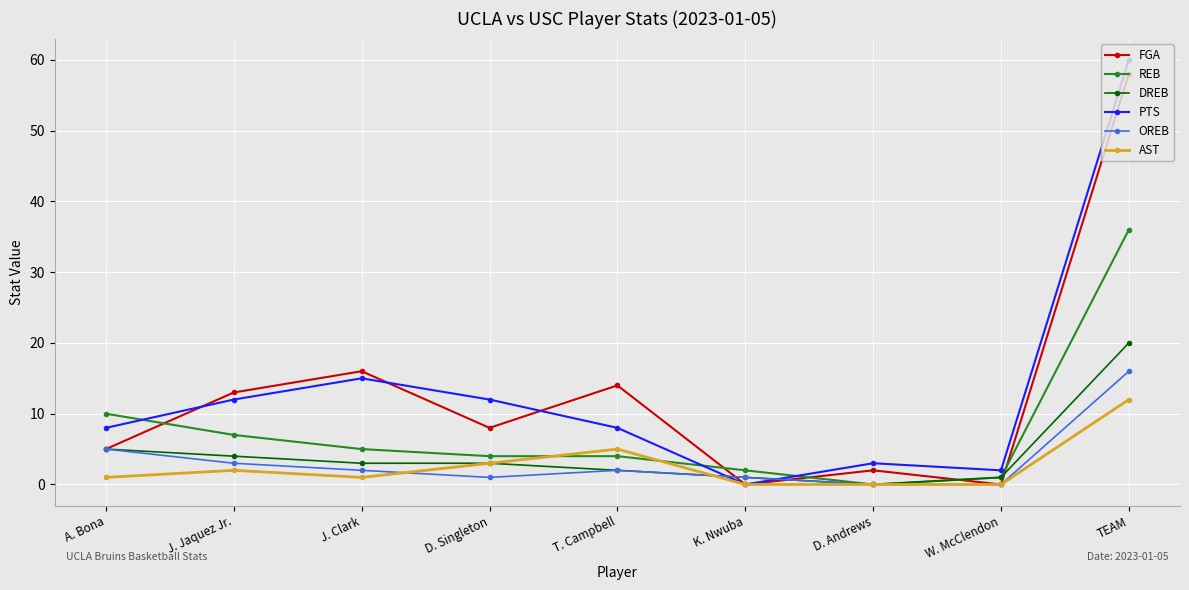

What position from the right is T. Campbell?

5